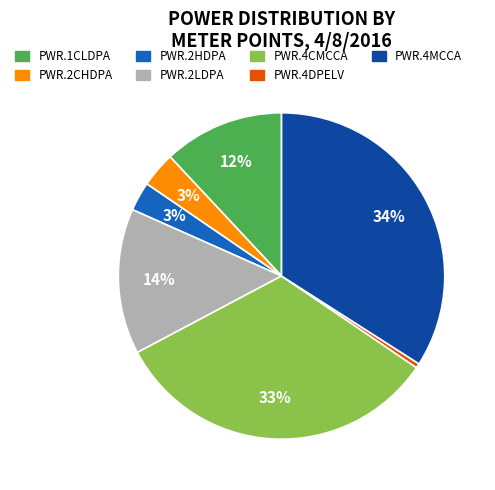

How many segments does this pie chart have?

7